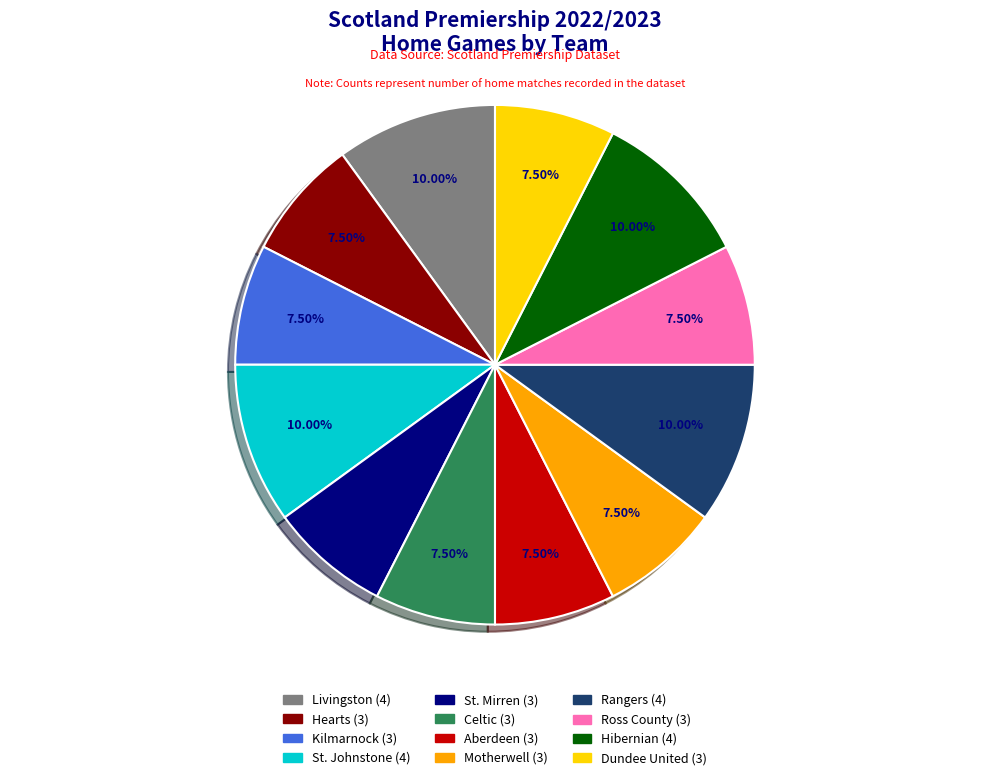

Is there a majority slice in this chart?

No